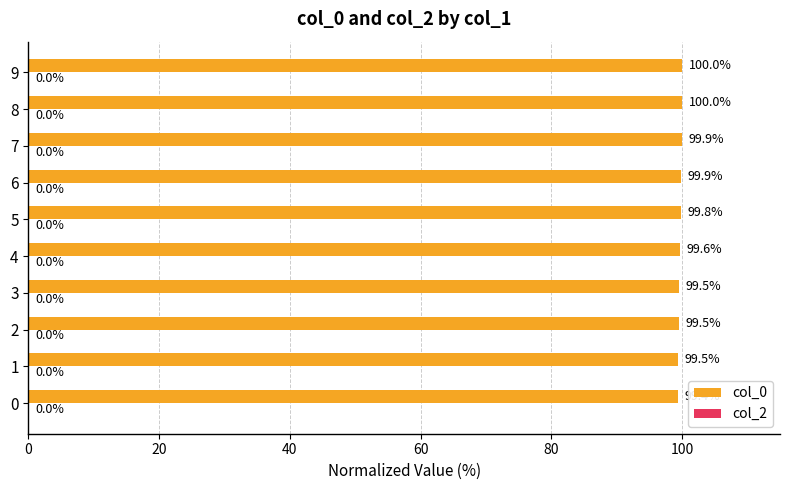

Does the chart contain any negative values?

No